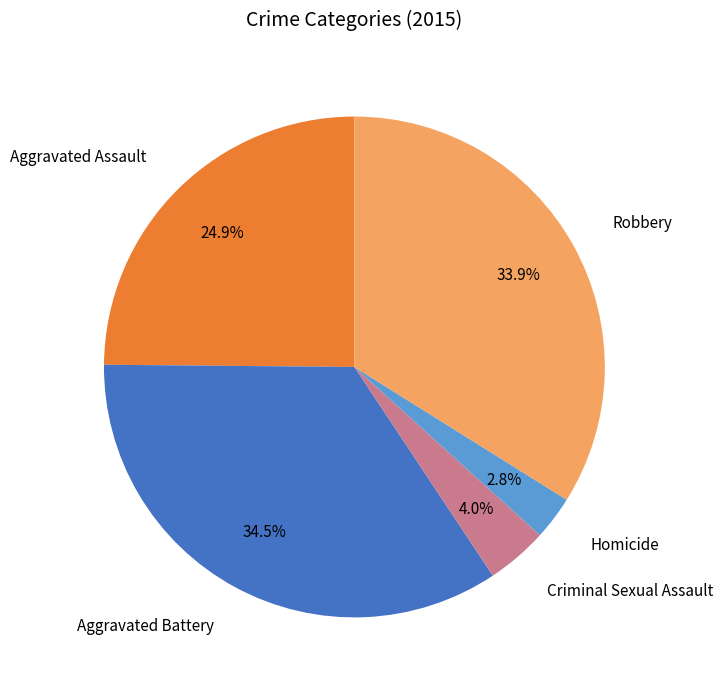

To the nearest percent, what is the difference between the Aggravated Battery and Aggravated Assault slice percentages?

10%